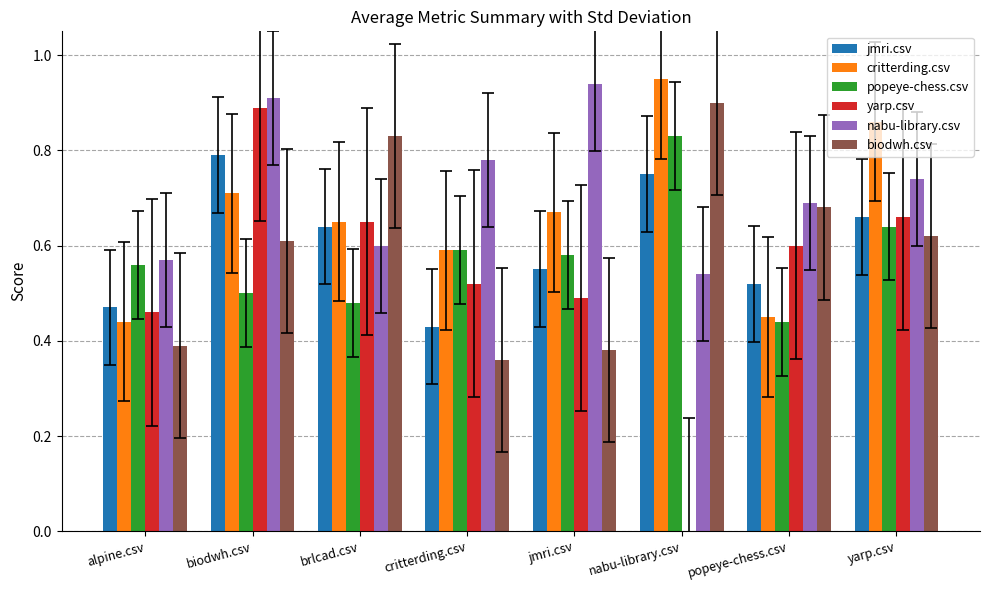

What is the sum of the biodwh.csv values at popeye-chess.csv and alpine.csv?

1.1